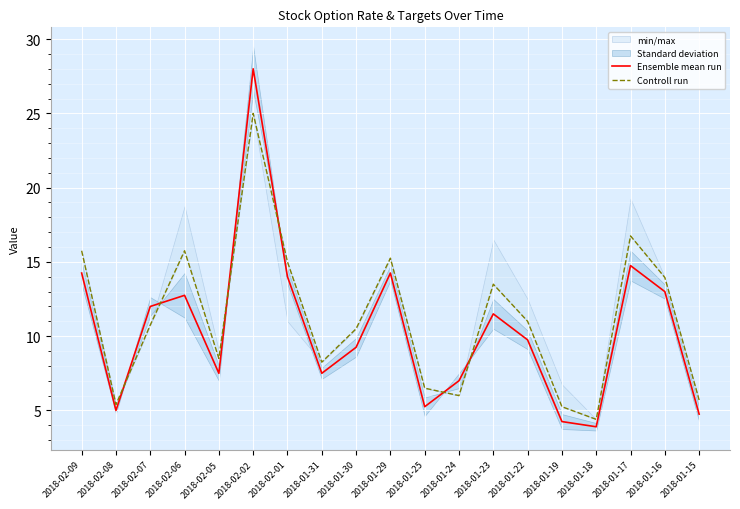

What is the value of the Ensemble mean run point at the 16th from the left?

3.9